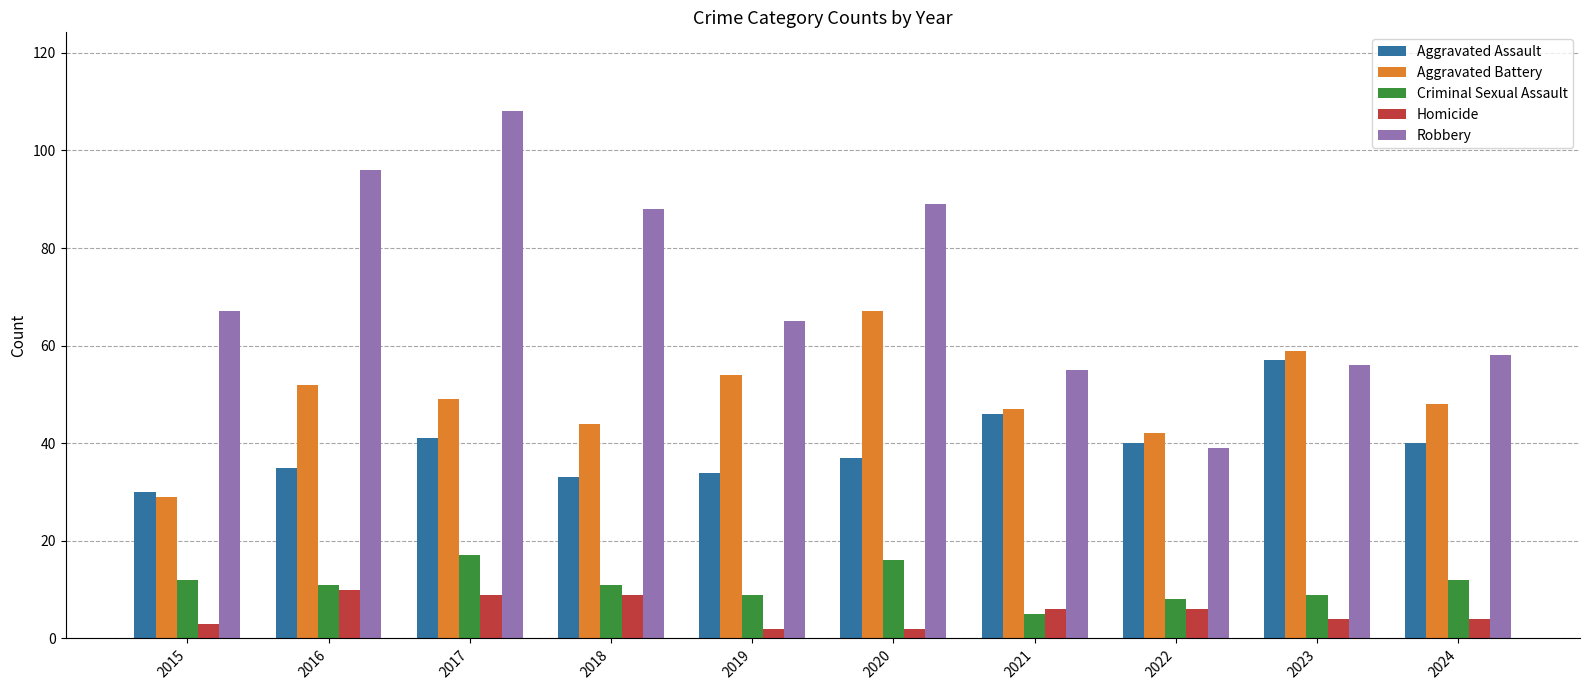

Read the Aggravated Battery value at 2022, to the nearest 10.

40